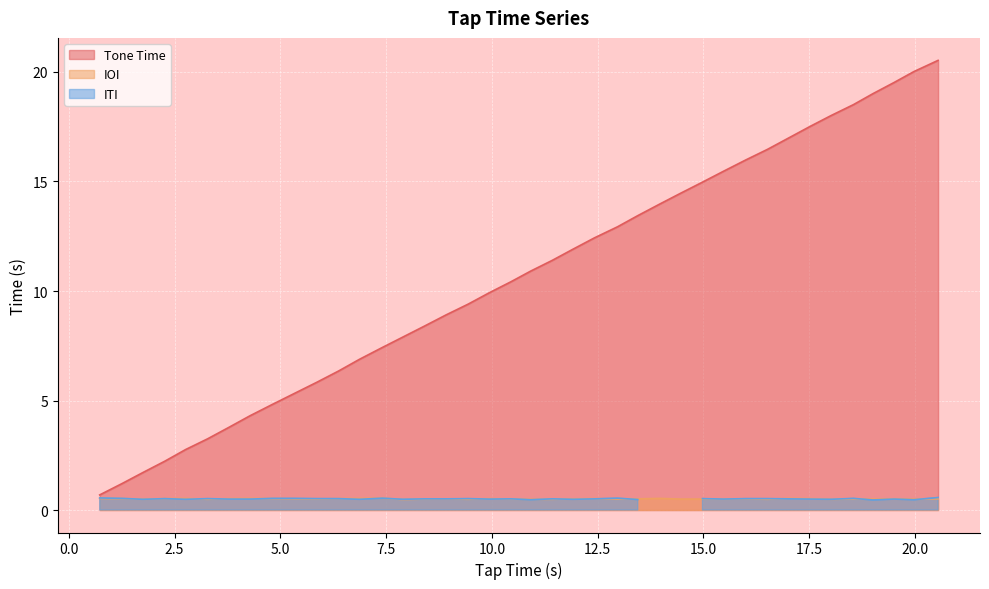

What is the highest value of the Tone Time series?

20.5